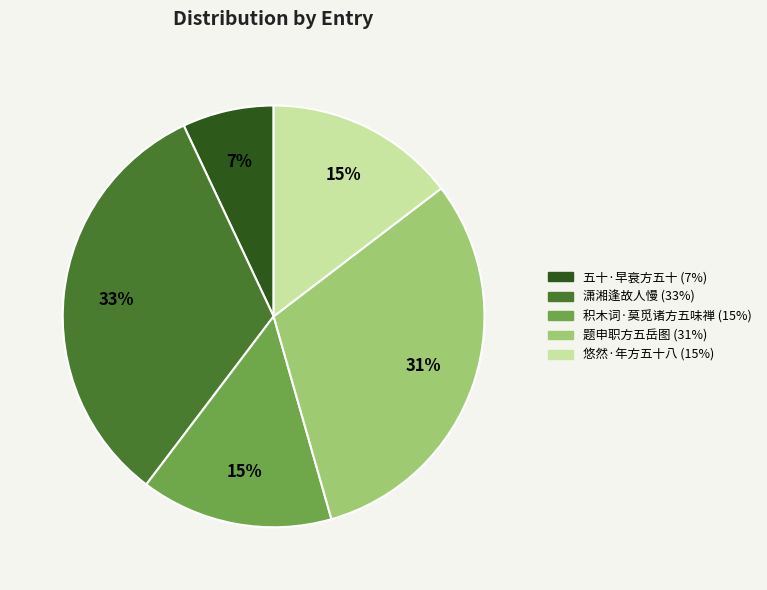

How many slices are in this pie chart?

5